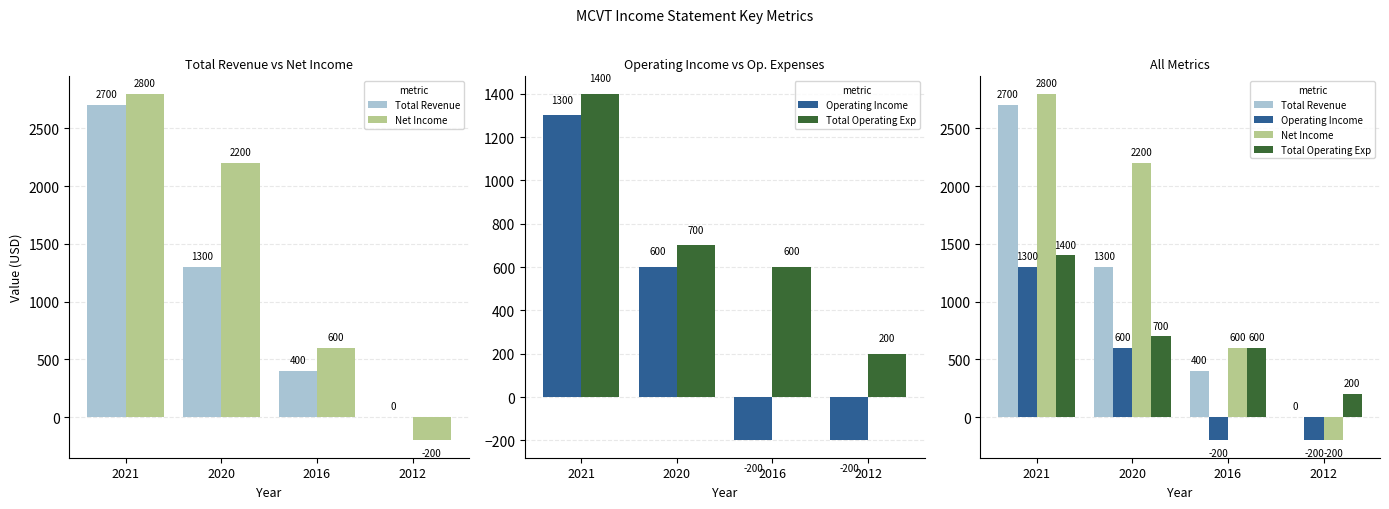

Which series has the largest total across all categories?

Net Income